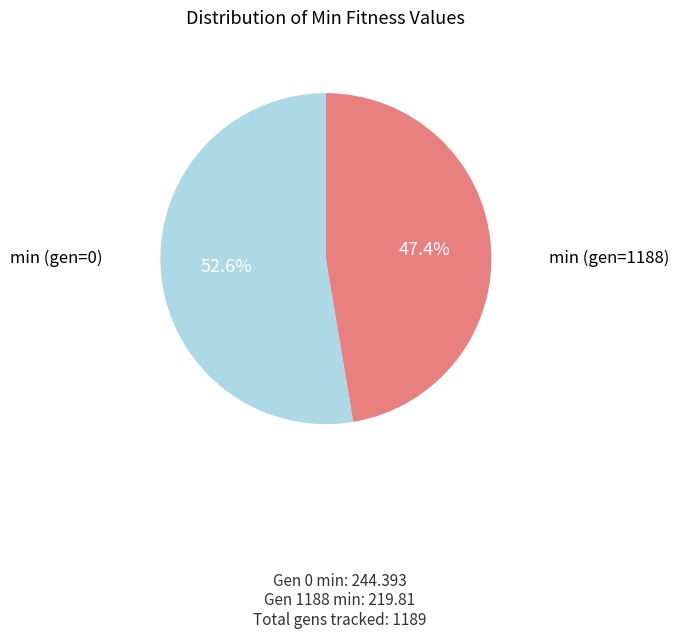

Is there any slice that represents more than half of the pie?

Yes